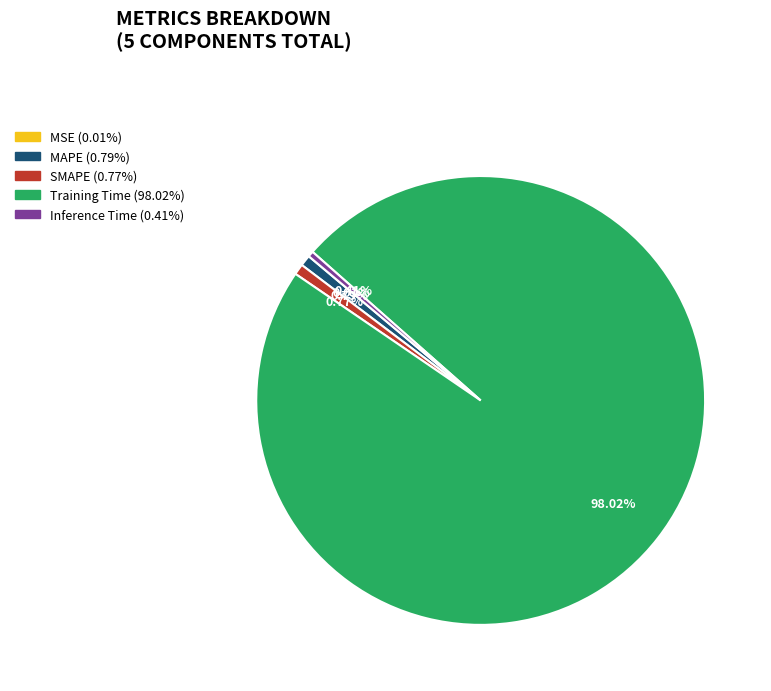

Combined, do Inference Time and MAPE account for over 50%?

No